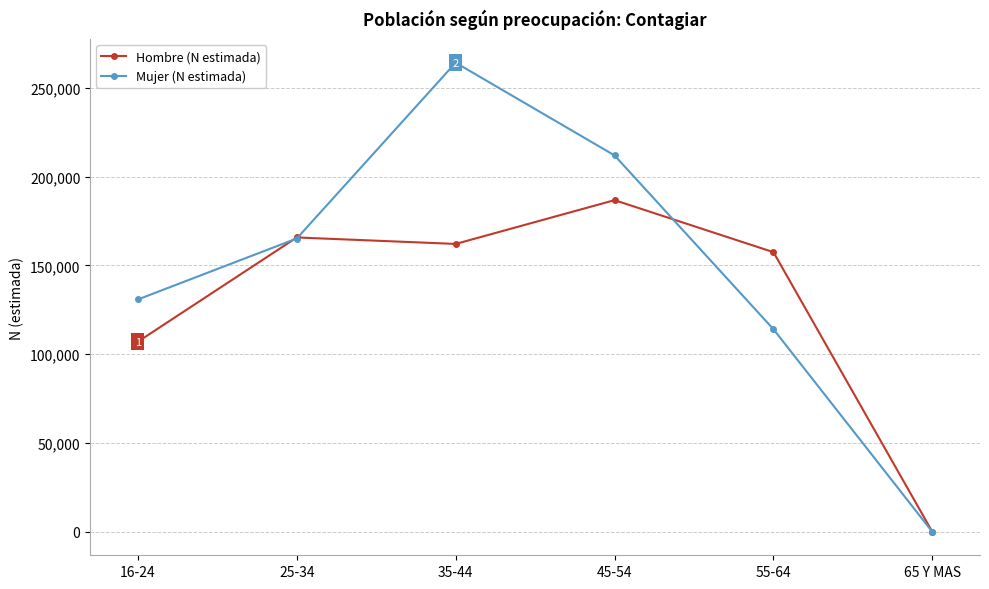

Rank the series by their maximum value, from lowest to highest.

Hombre (N estimada), Mujer (N estimada)